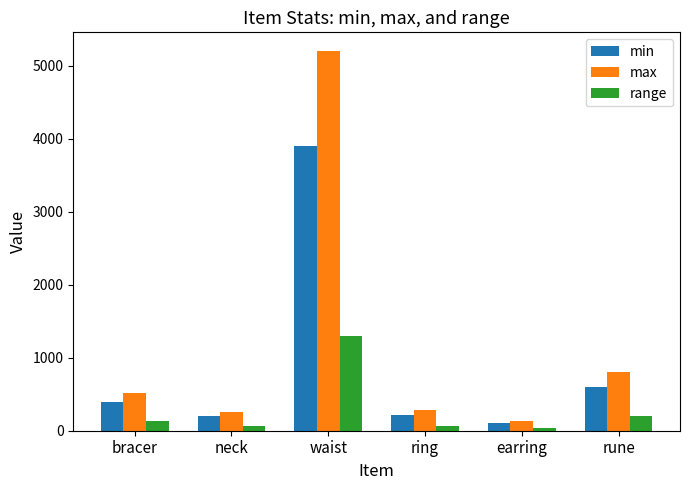

What is the label of the 3rd bar from the left?

waist